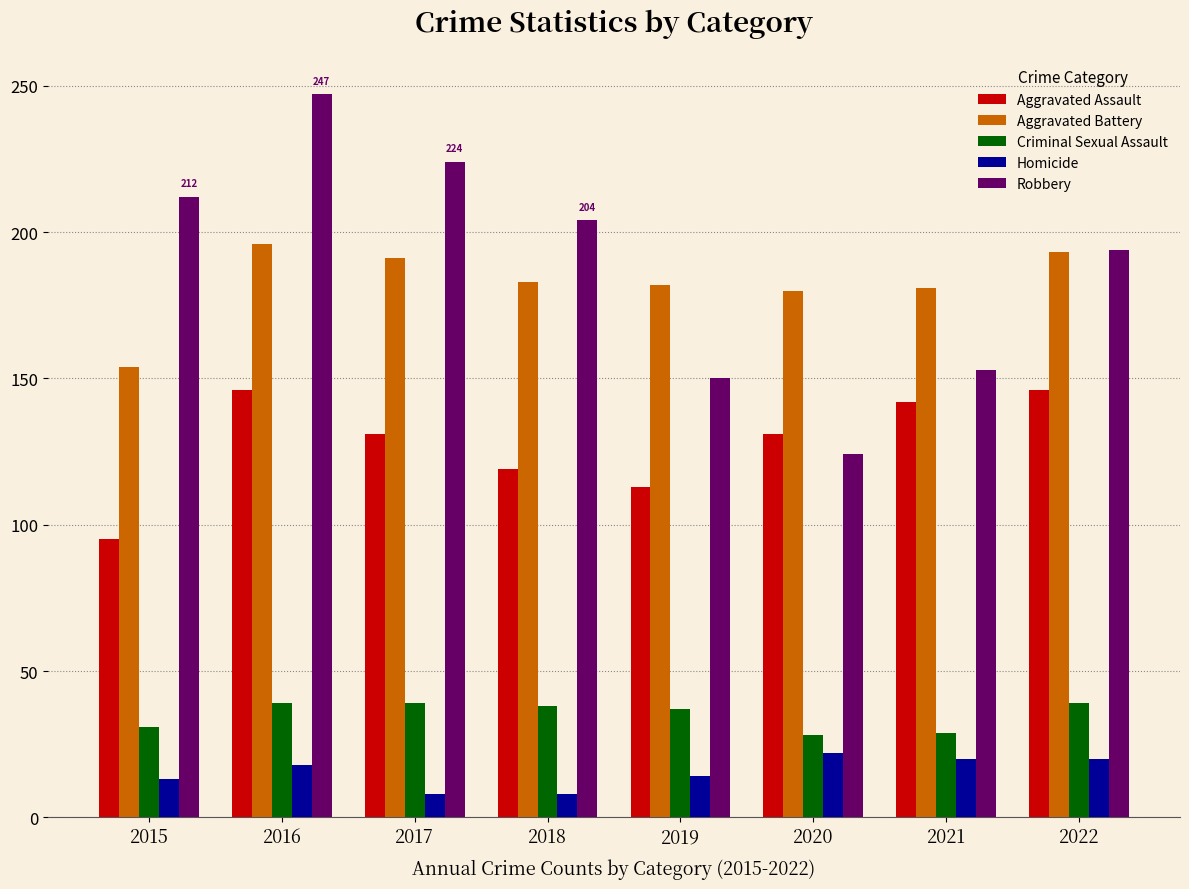

Which label corresponds to the largest value in the chart?

2016